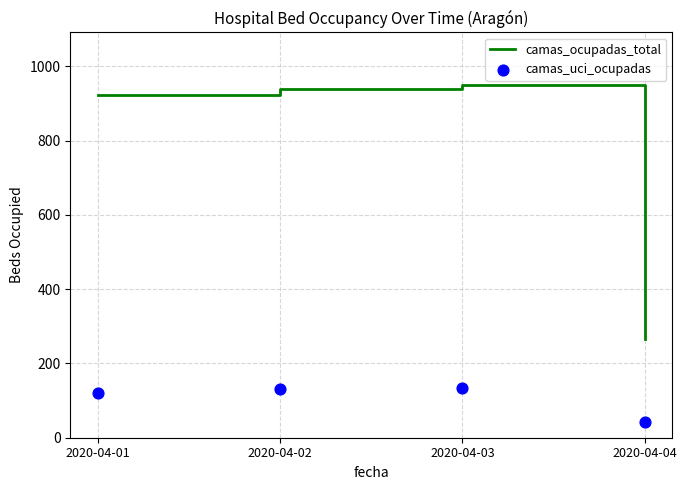

At how many categories does at least one series exceed 783?

3